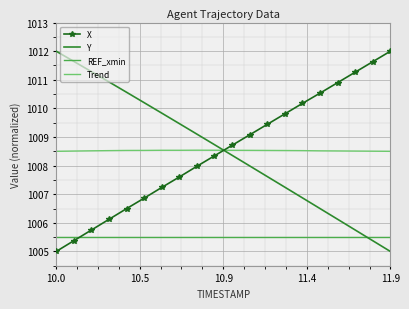

Reading left to right, transcribe all the data shown in this chart.

X: 1005.0	1005.4	1005.7	1006.1	1006.5	1006.9	1007.2	1007.6	1008.0	1008.3	1008.7	1009.1	1009.4	1009.8	1010.2	1010.5	1010.9	1011.3	1011.6	1012.0
Y: 1012.0	1011.6	1011.3	1010.9	1010.6	1010.2	1009.8	1009.5	1009.1	1008.7	1008.4	1008.0	1007.6	1007.2	1006.9	1006.5	1006.1	1005.8	1005.4	1005.0
REF_xmin: 1005.5	1005.5	1005.5	1005.5	1005.5	1005.5	1005.5	1005.5	1005.5	1005.5	1005.5	1005.5	1005.5	1005.5	1005.5	1005.5	1005.5	1005.5	1005.5	1005.5
Trend: 1008.5	1008.5	1008.5	1008.5	1008.5	1008.5	1008.5	1008.5	1008.5	1008.5	1008.5	1008.5	1008.5	1008.5	1008.5	1008.5	1008.5	1008.5	1008.5	1008.5